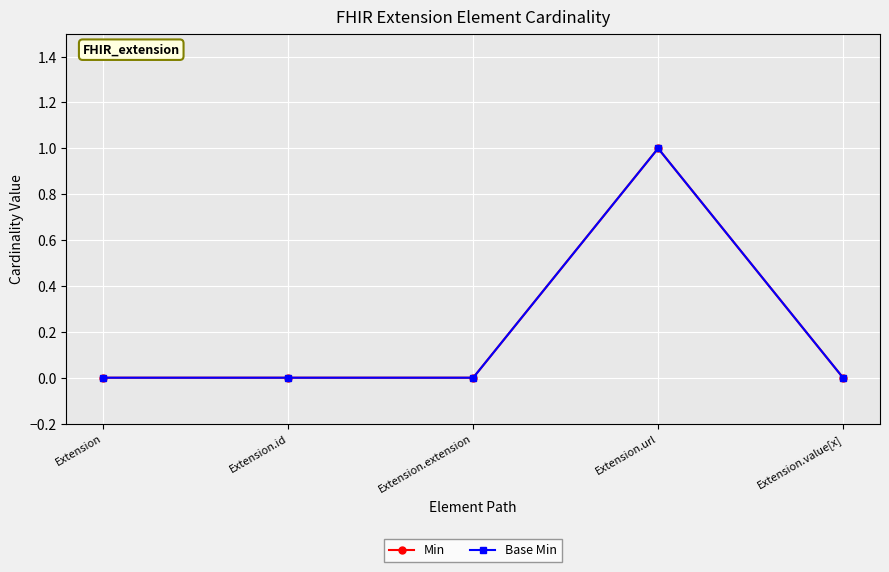

What is the label of the 4th point from the right?

Extension.id